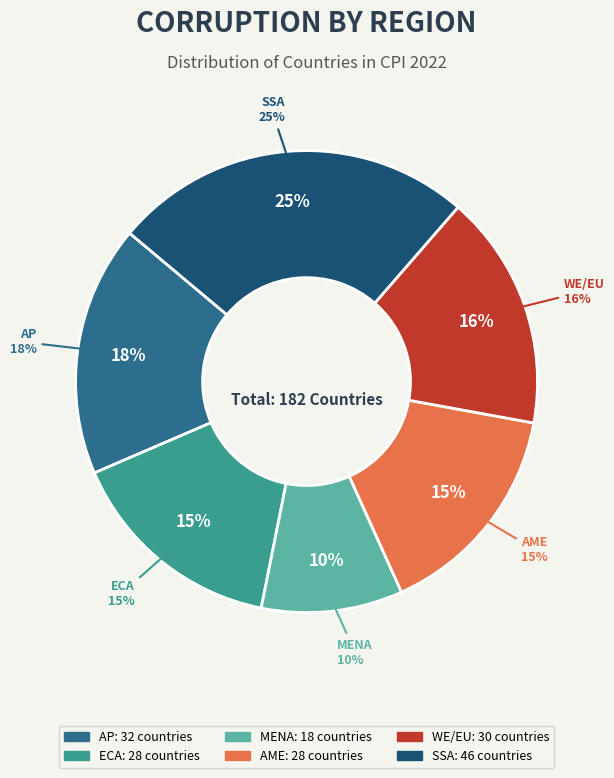

Which slice is the largest?

SSA